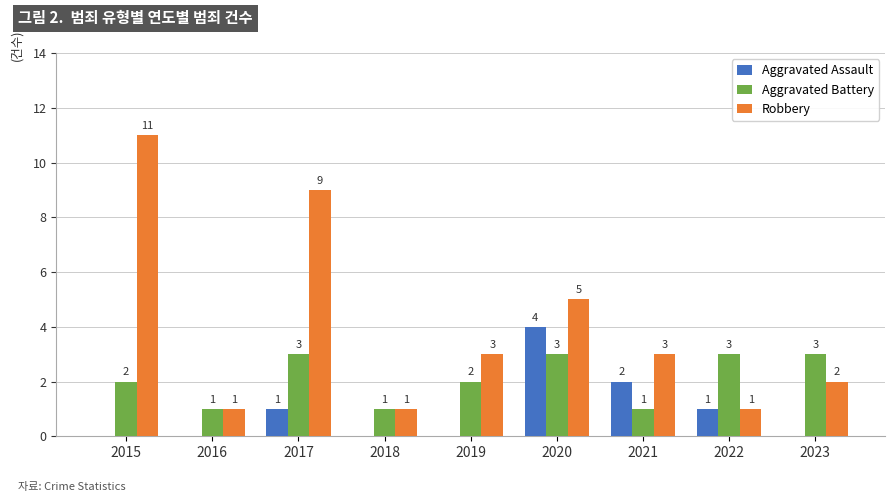

Is it true that Aggravated Assault equals 3 at 2016?

False